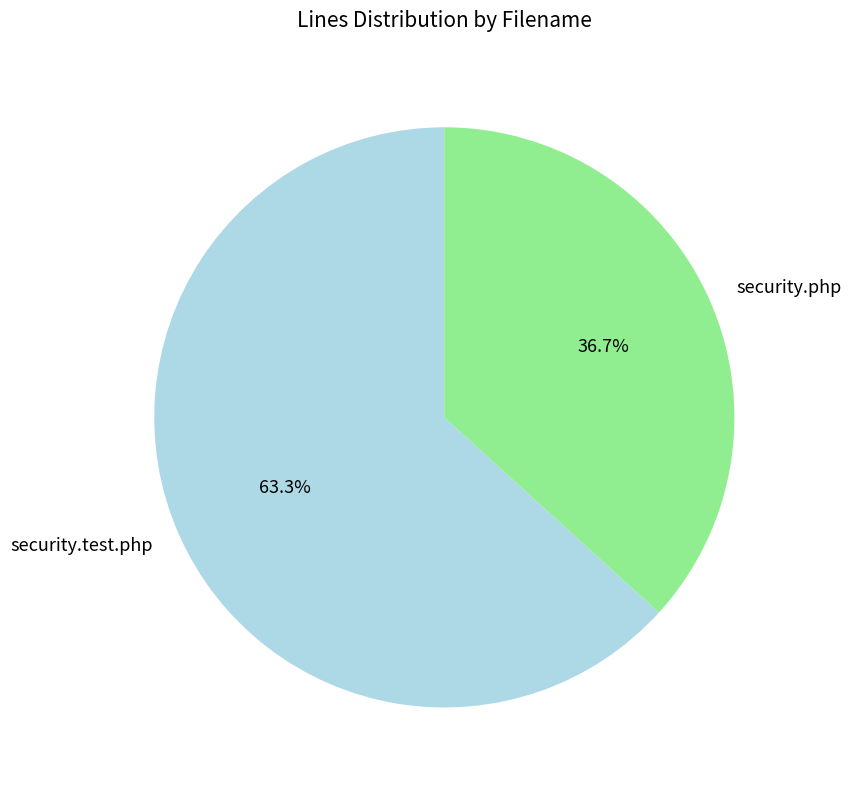

How many segments does this pie chart have?

2